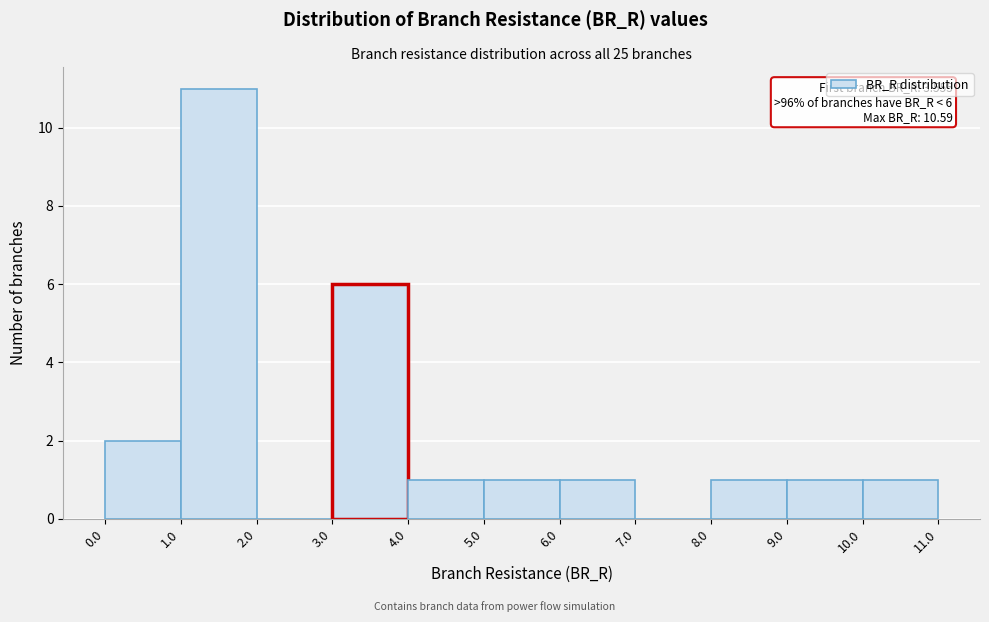

Over which range of the x-axis is the bar tallest?

1.0 to 2.0